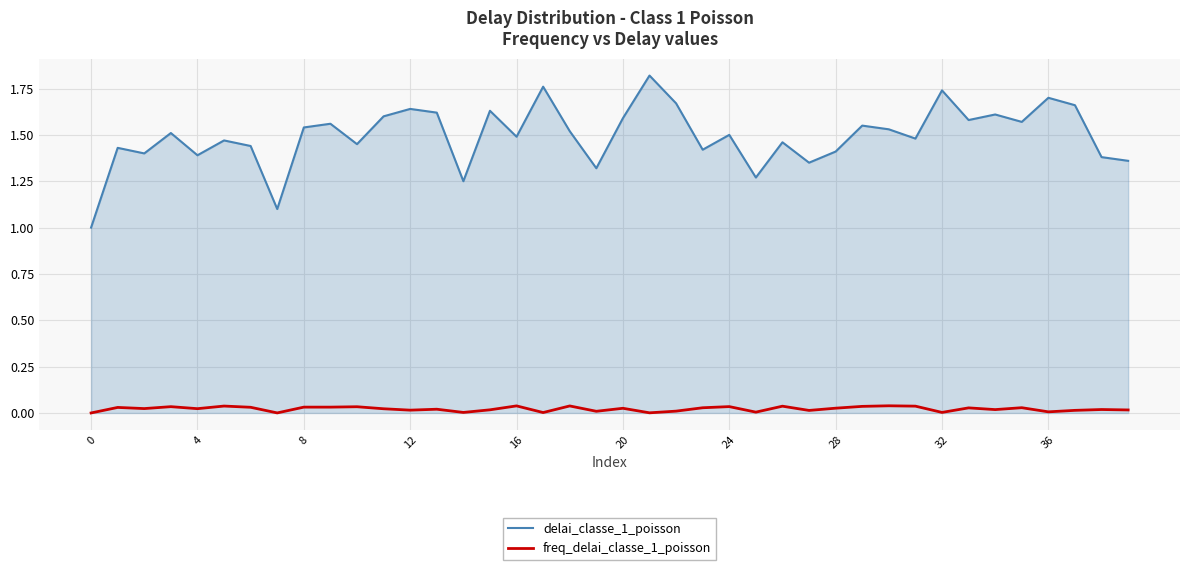

True or false: delai_classe_1_poisson and freq_delai_classe_1_poisson cross at least once.

False